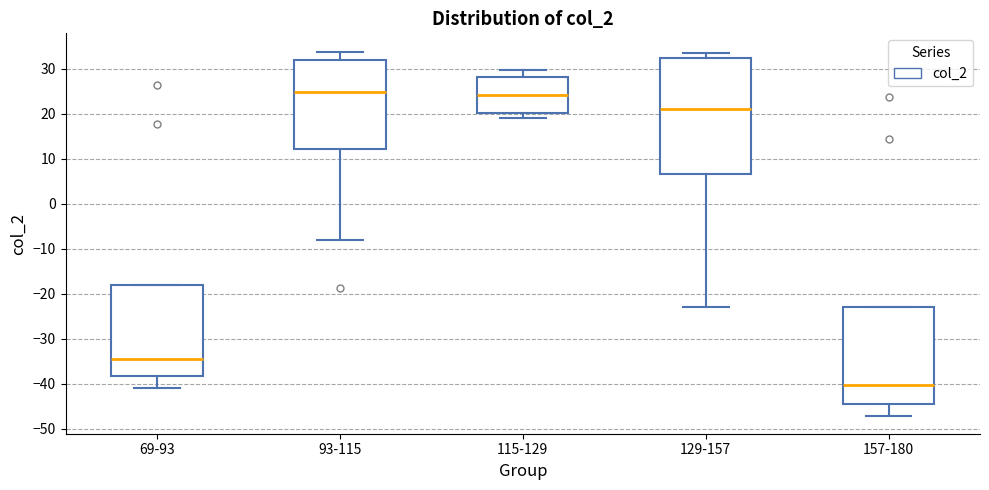

Which box is the tallest, from its lower edge to its upper edge?

129-157